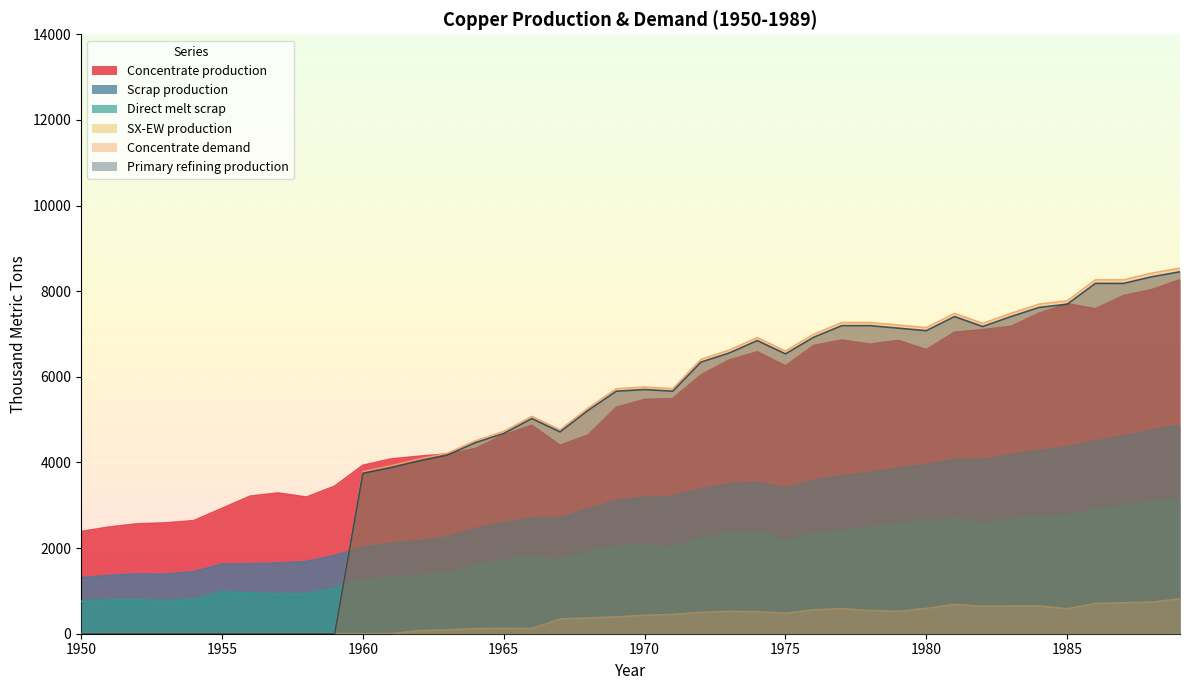

Which series changed the most between 1967 and 1968?

Concentrate demand